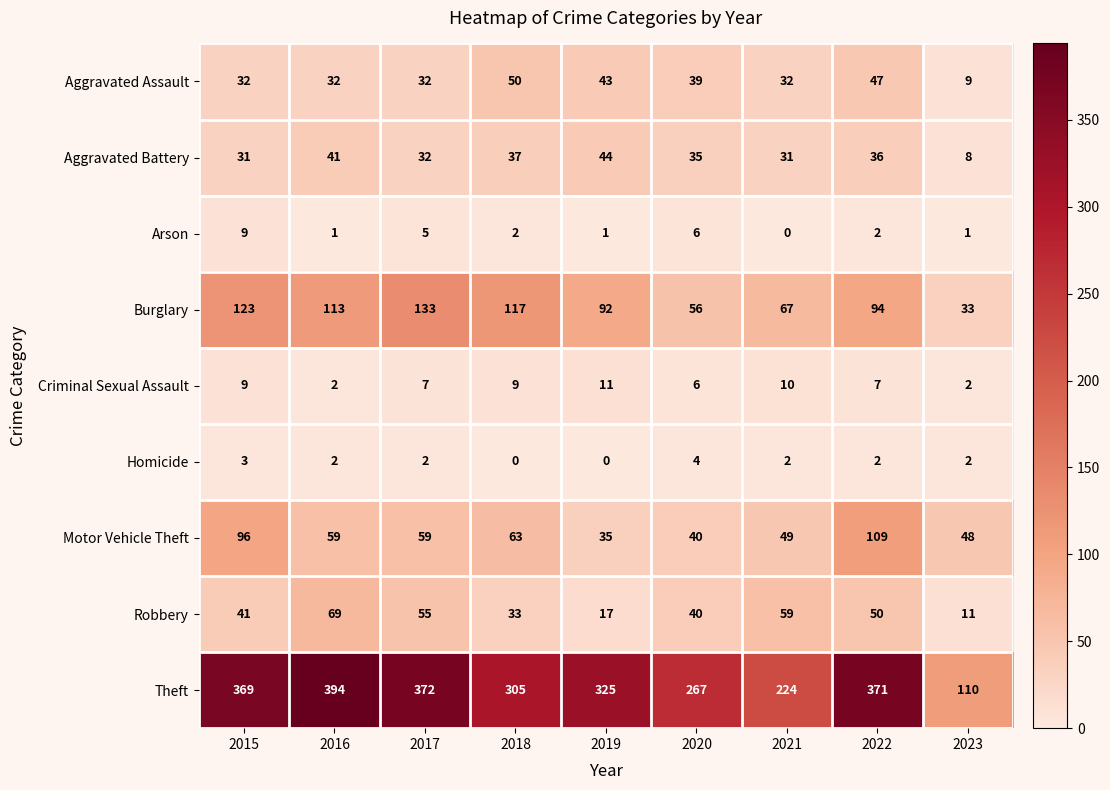

At which category does the chart reach its peak across all series?

2016